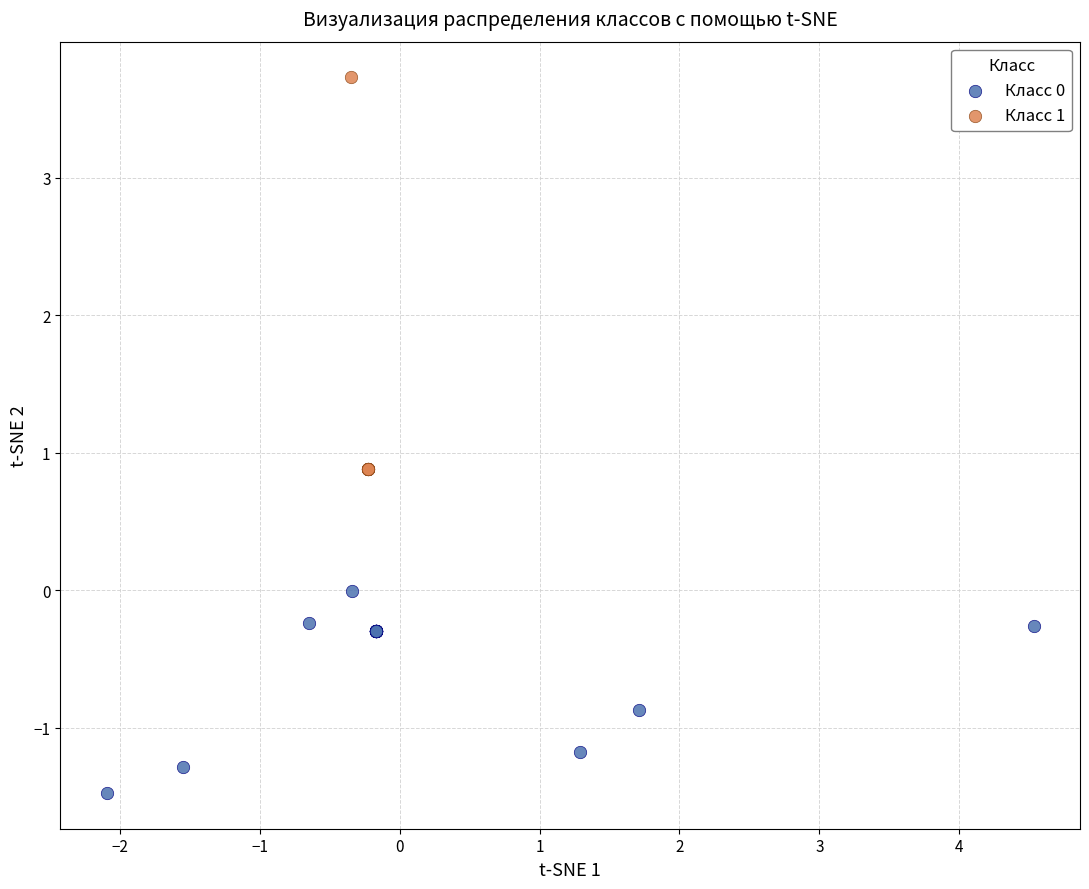

Which series contains the highest Y value?

Класс 1